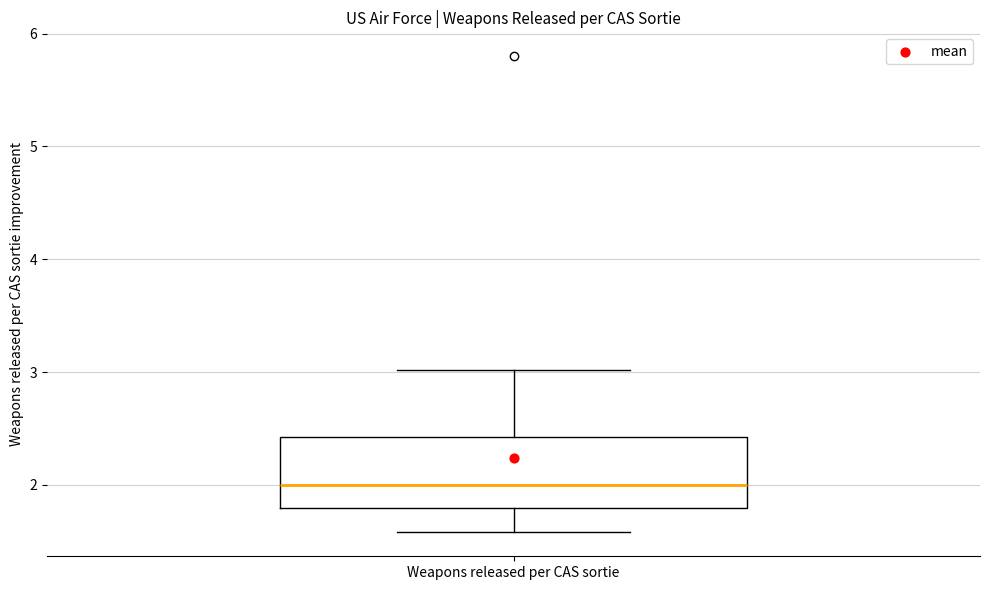

Where does the lower whisker of the box for Weapons released per CAS sortie end on the y-axis? The values are not printed on the chart, so give them approximately, as read against the axis.

1.6